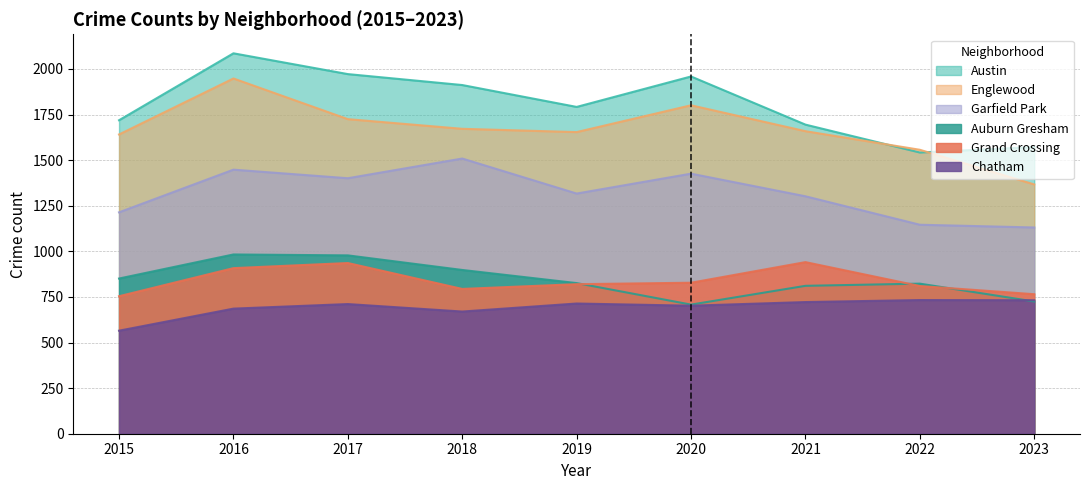

Which series has the widest spread of values?

Englewood